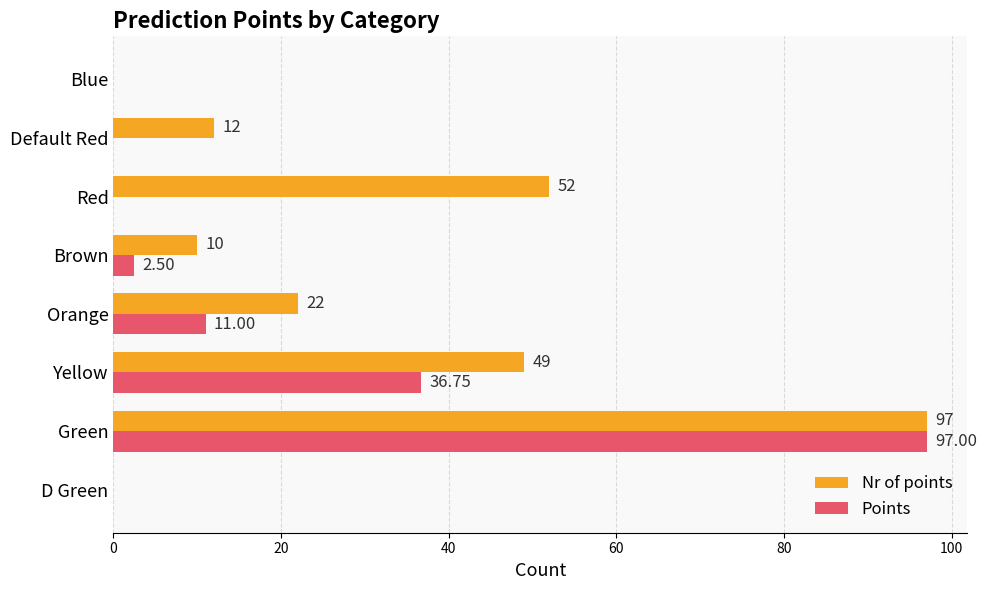

Count the number of data series in this chart.

2